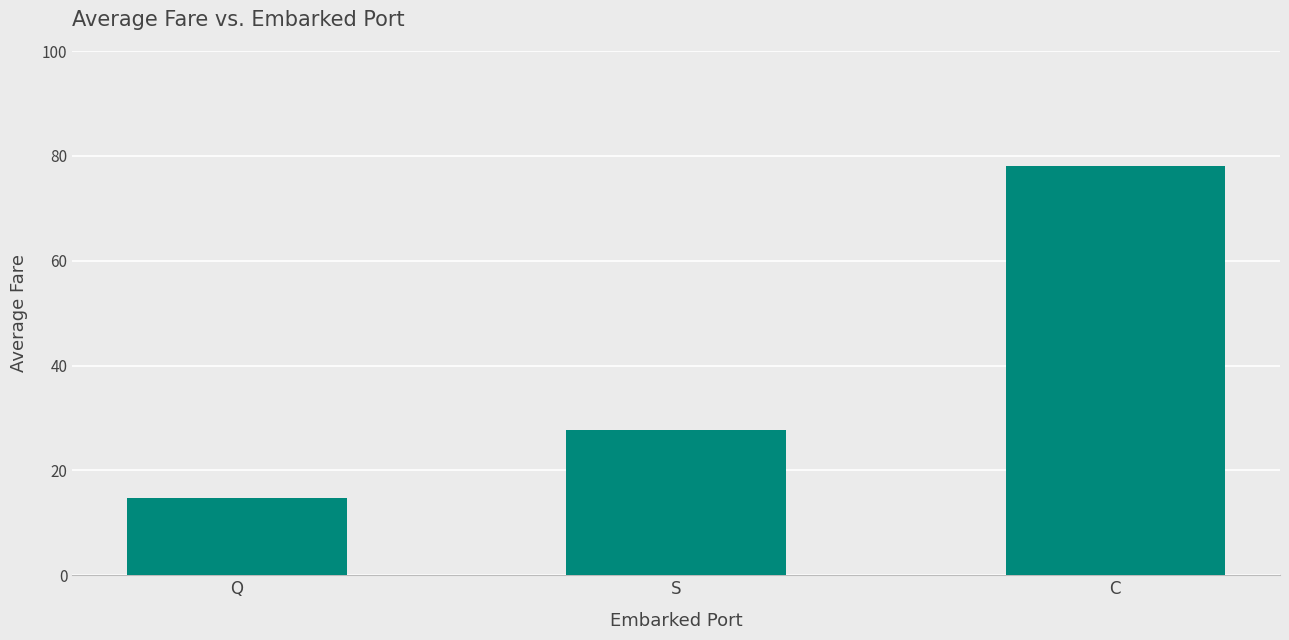

Reading right to left, extract all data points from this chart.

C=78.0	S=27.8	Q=14.6